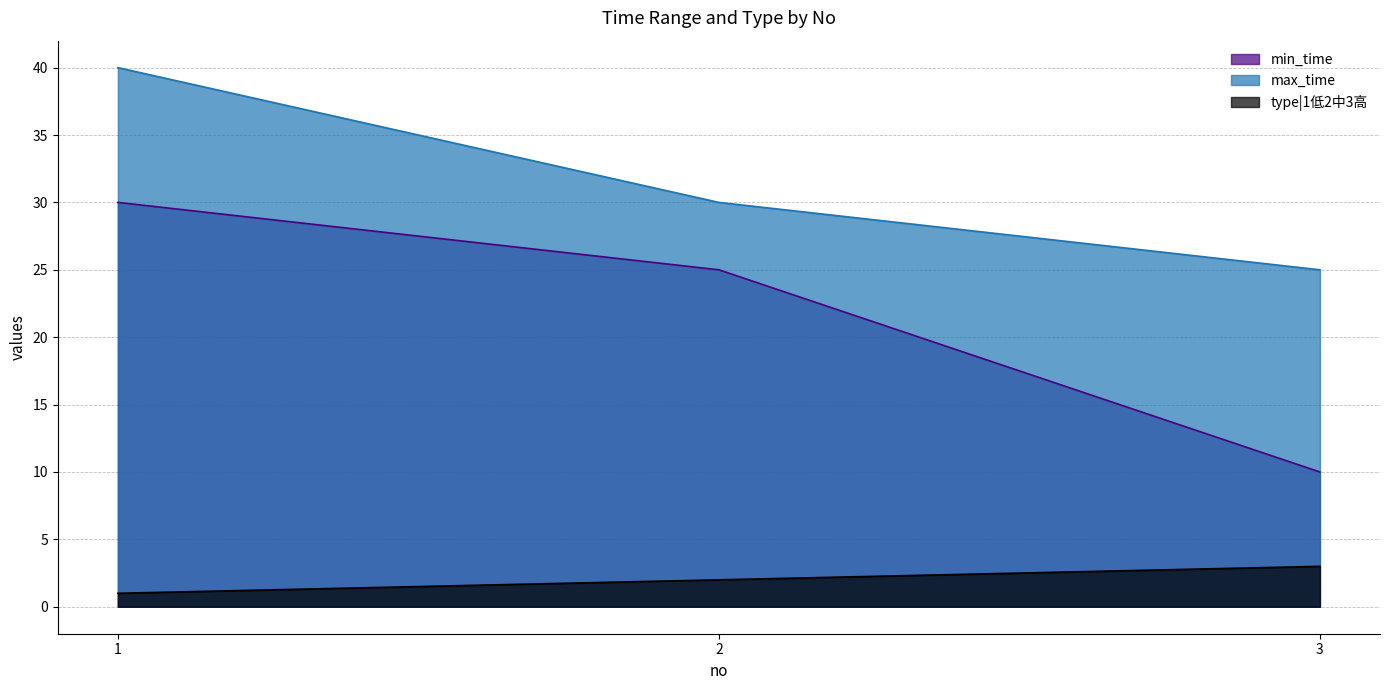

Rank the series at 3 from highest to lowest value.

max_time, min_time, type|1低2中3高